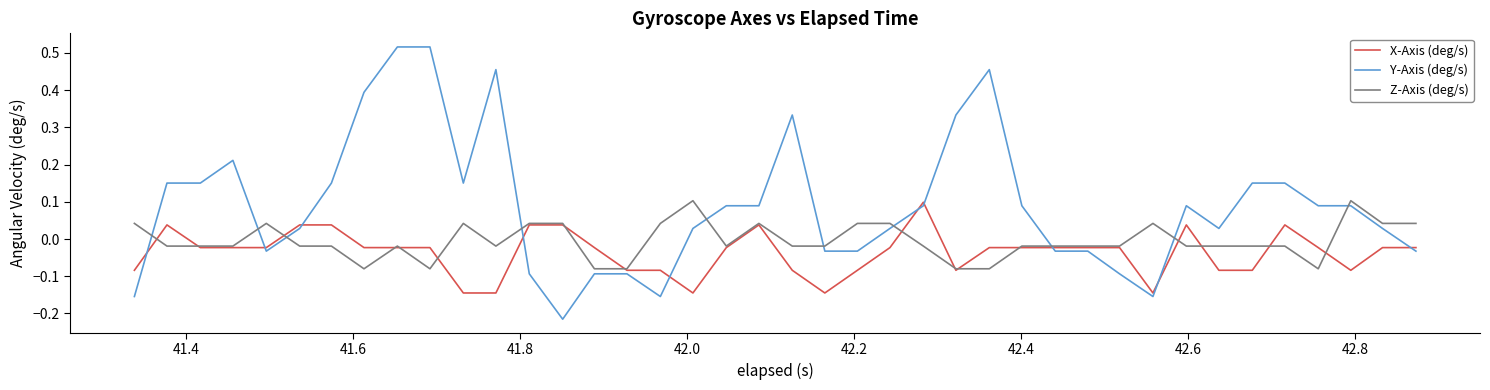

True or false: Y-Axis (deg/s) and Z-Axis (deg/s) intersect in this chart.

True